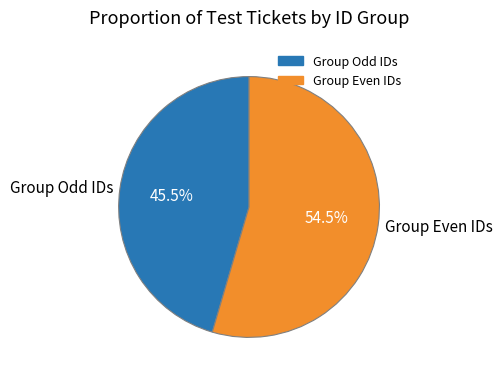

What is the ratio of the value at Group Even IDs to the value at Group Odd IDs?

1.2